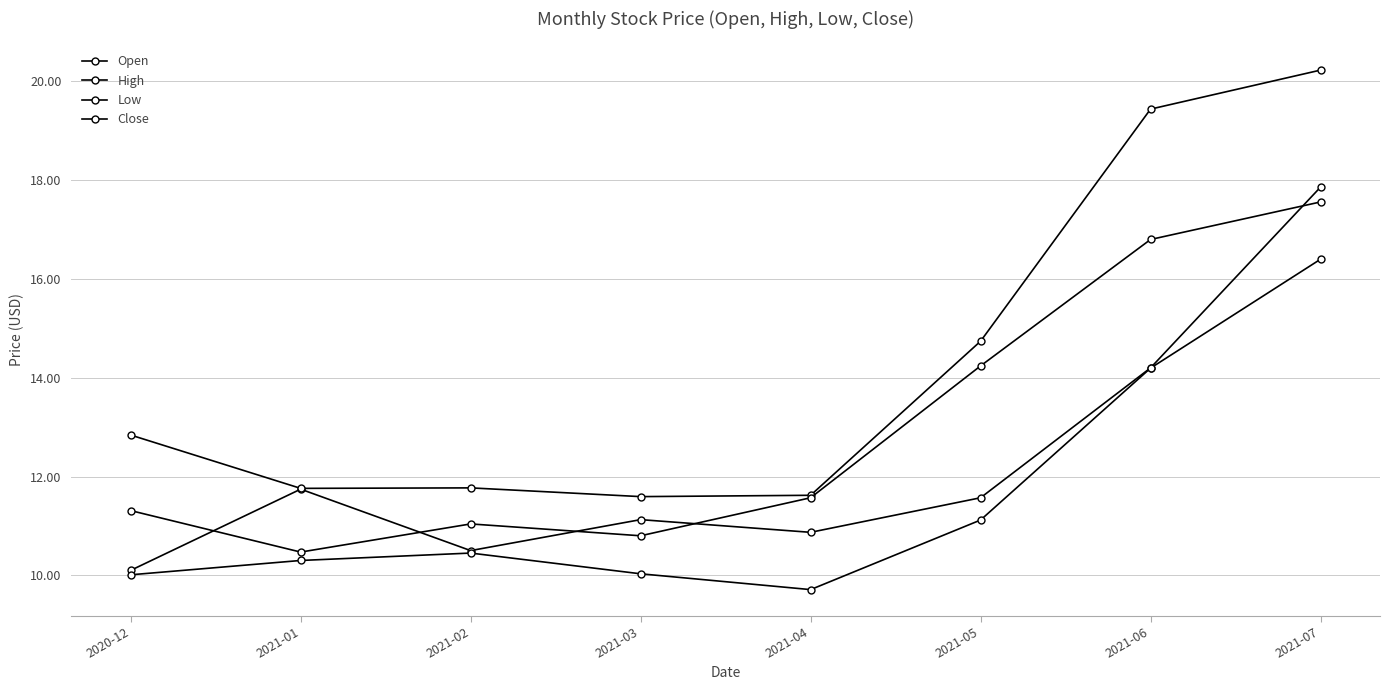

Reading left to right, what are all the values shown in this chart?

Open: 10.1	11.7	10.5	11.1	10.9	11.6	14.2	17.9
High: 12.8	11.8	11.8	11.6	11.6	14.7	19.4	20.2
Low: 10.0	10.3	10.4	10.0	9.7	11.1	14.2	16.4
Close: 11.3	10.5	11.0	10.8	11.6	14.2	16.8	17.6